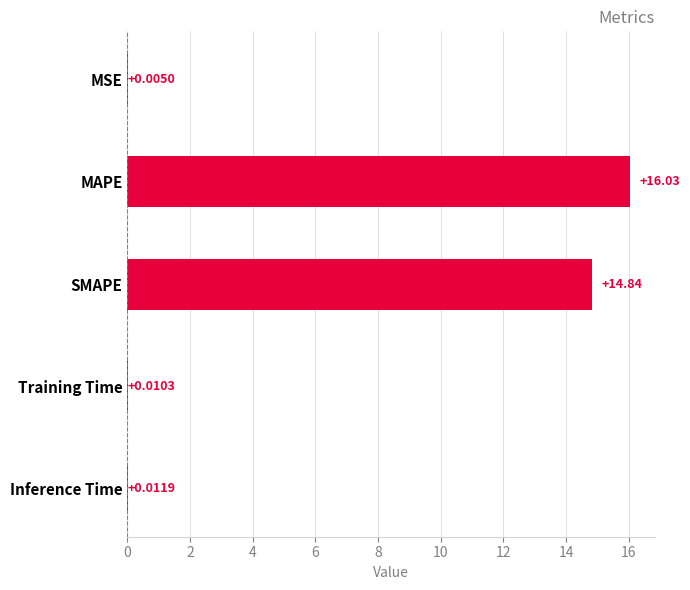

What is the maximum value shown in the chart?

16.0